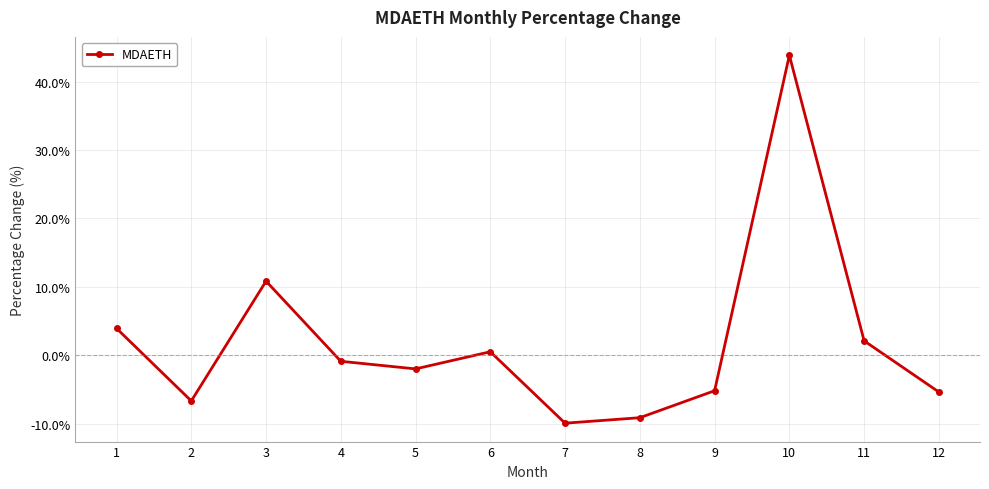

Count the number of data series in this chart.

1